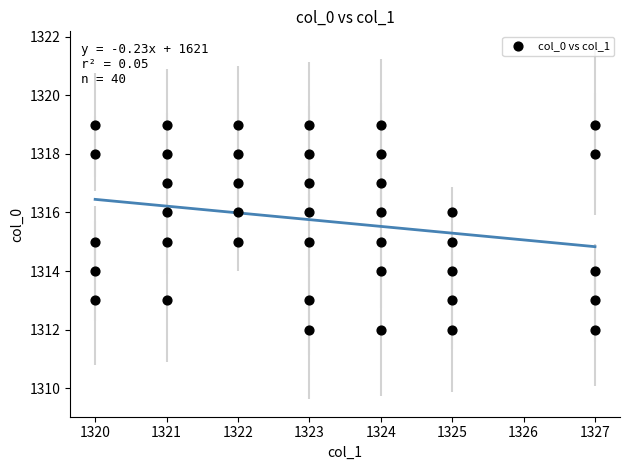

What is the range of X values (max minus min)?

7